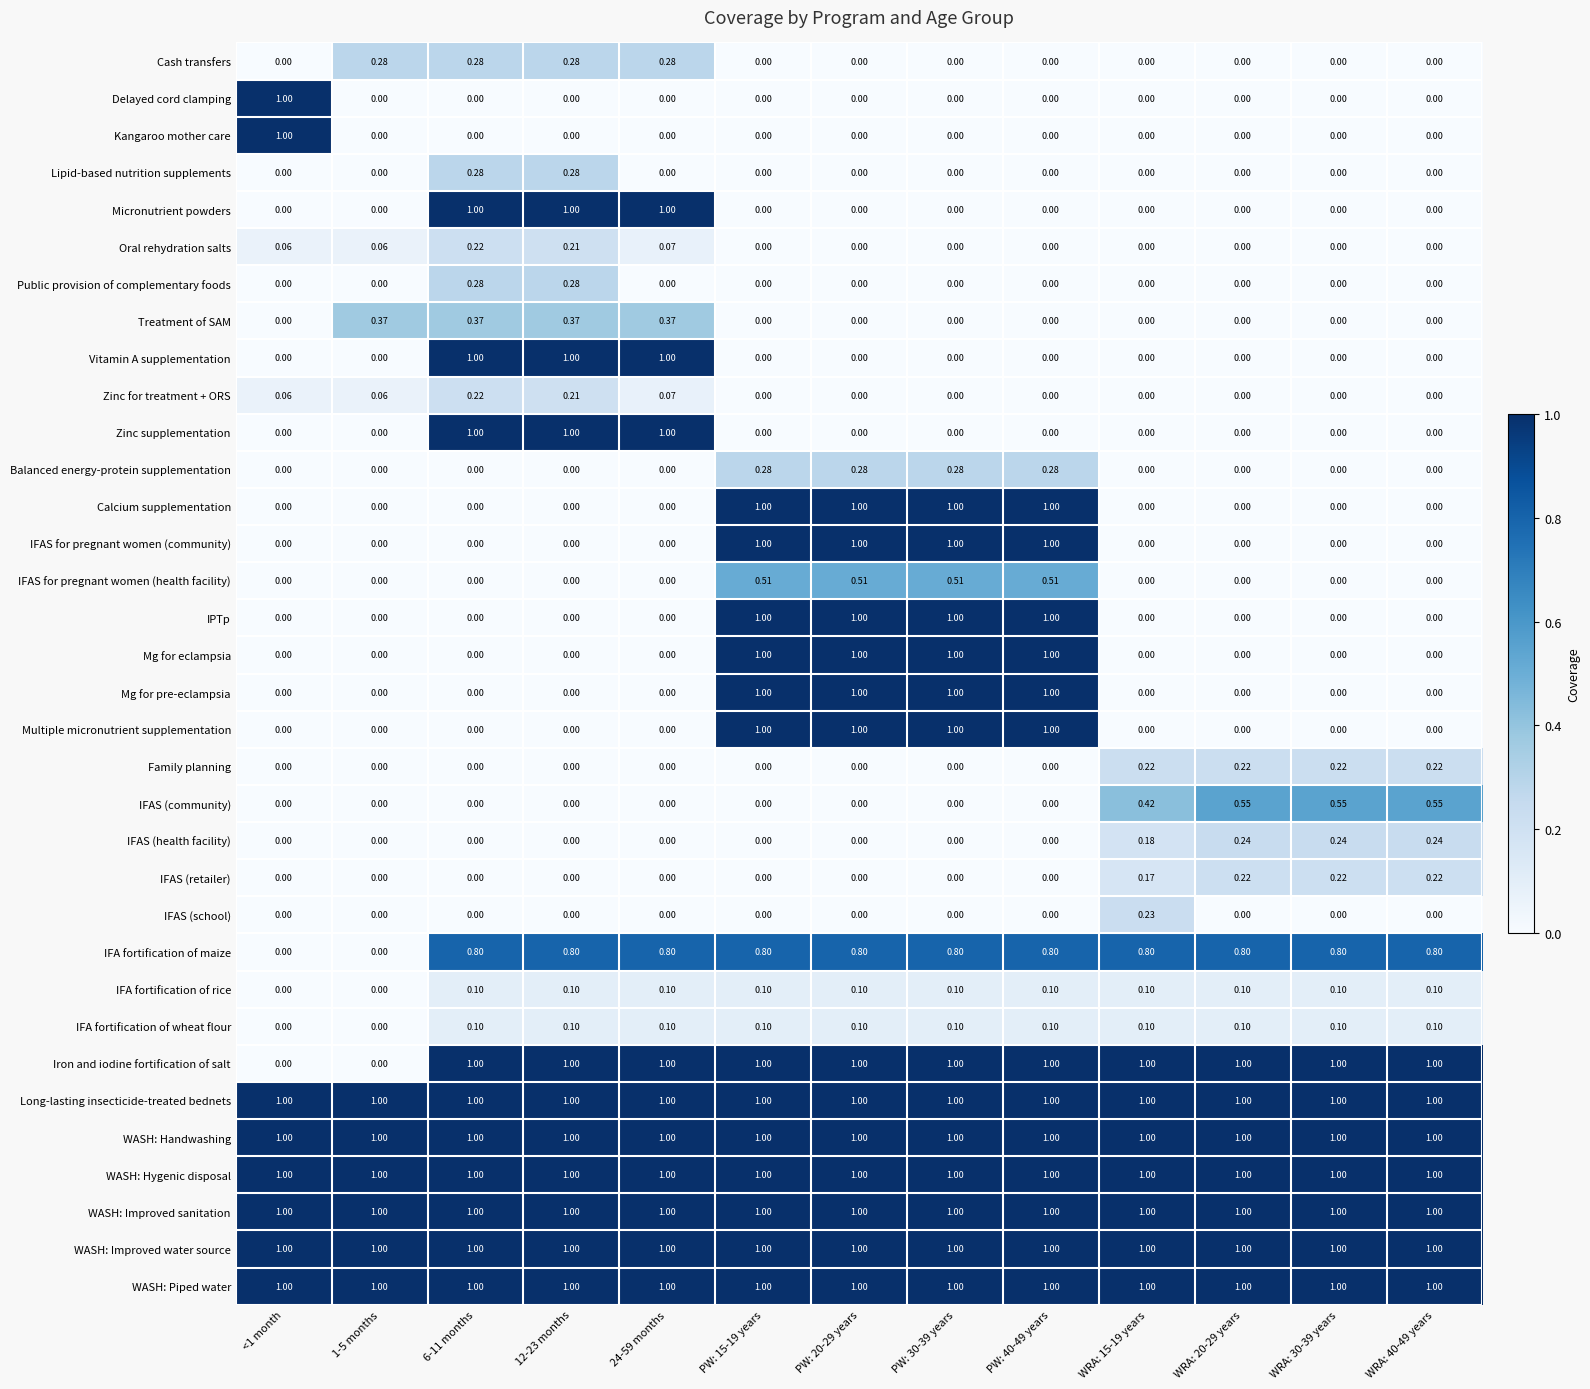

Is the value of IFAS for pregnant women (community) at 12-23 months greater than the value of IFA fortification of wheat flour at WRA: 15-19 years?

No